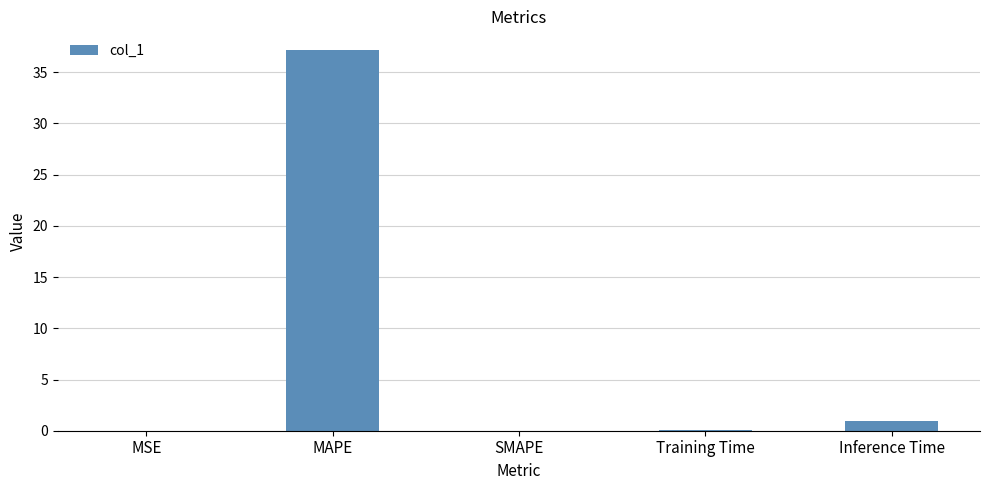

At which label is the value closest to 18?

Inference Time